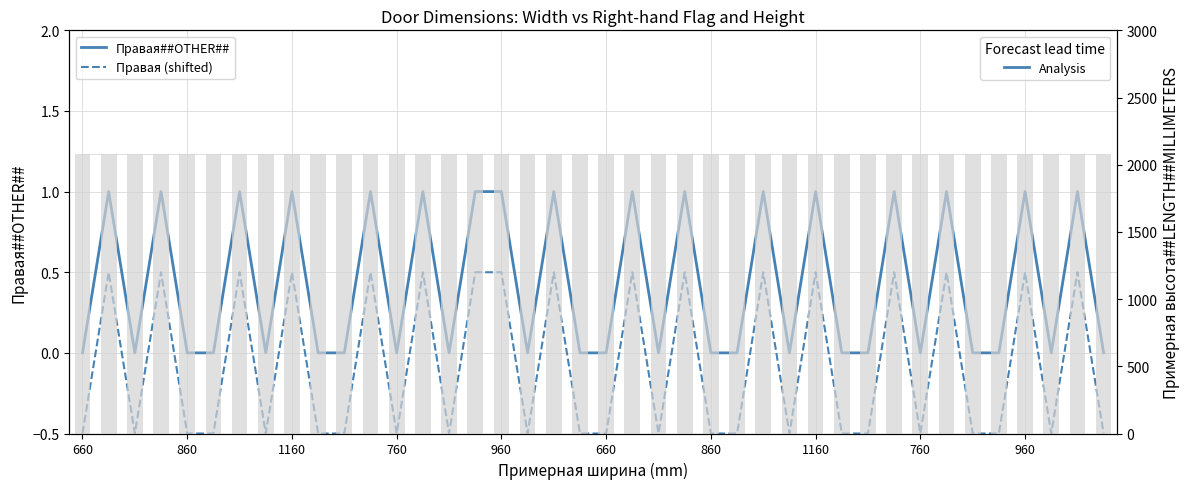

The value of Правая##OTHER## at 860 is 0.0. True or false?

True